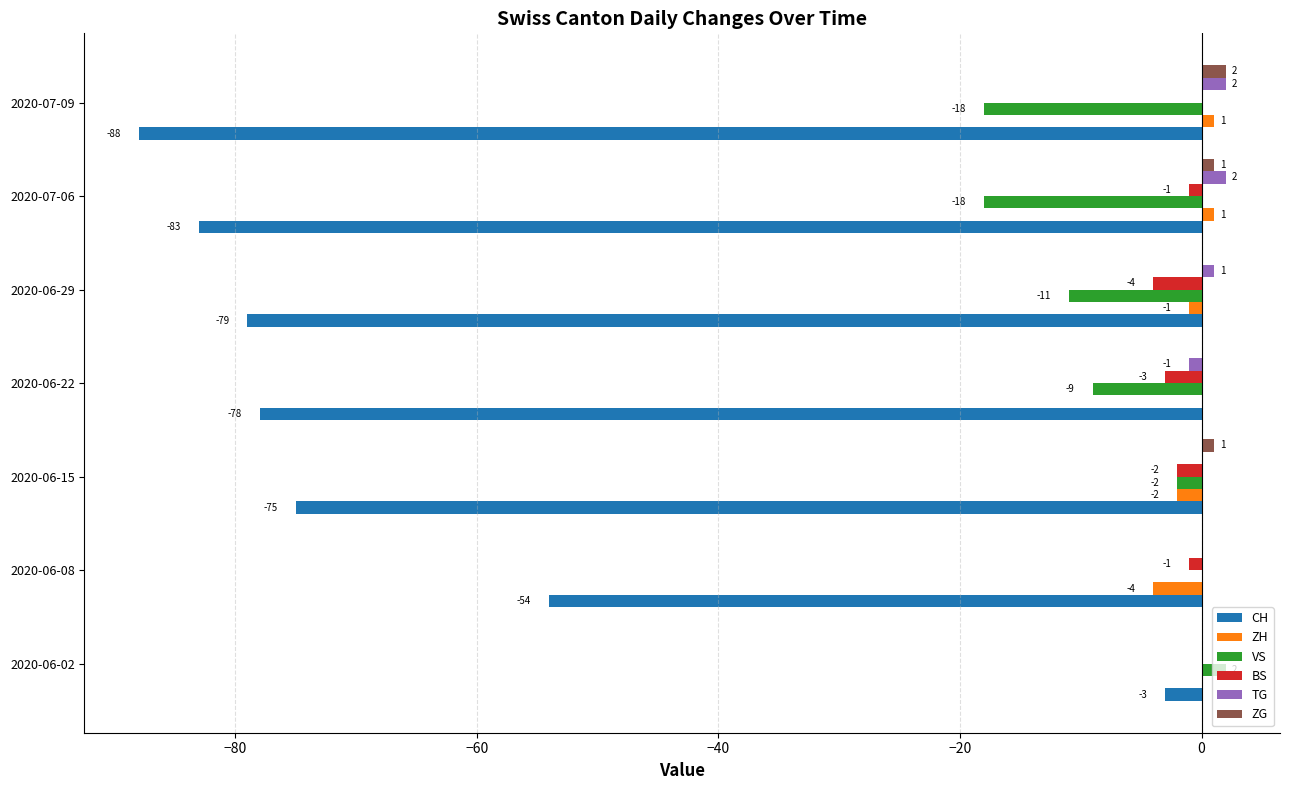

Between 2020-06-02 and 2020-06-15, which series saw the biggest shift?

CH